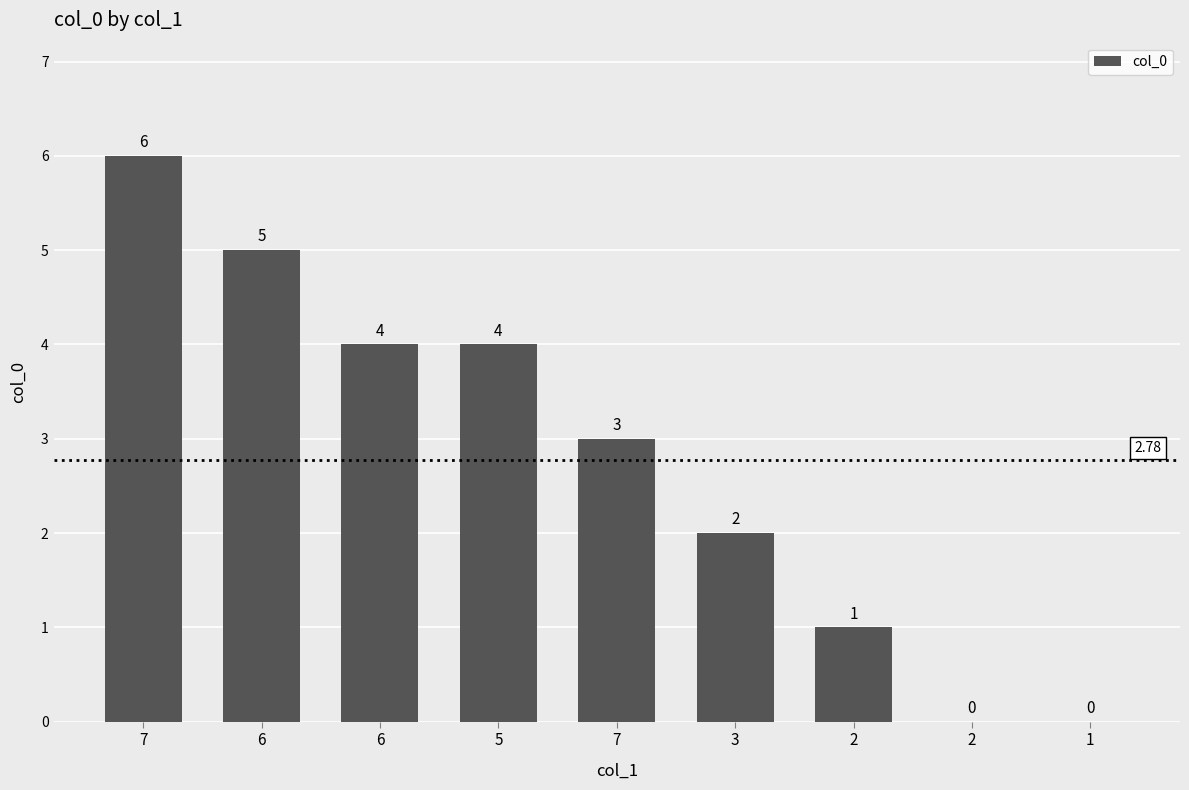

What is the label of the 5th bar from the right?

7